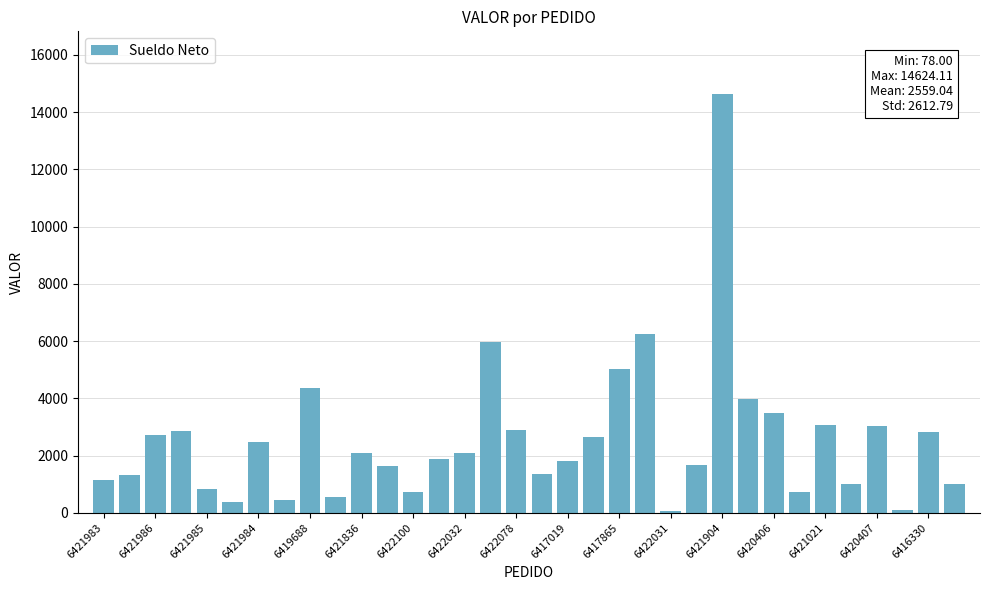

What is the greatest value displayed?

14624.1